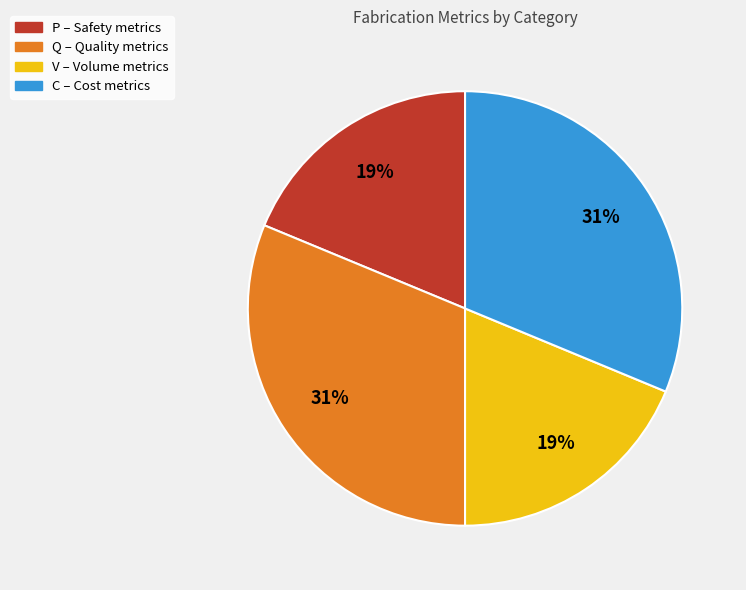

True or false: V accounts for 19% of the total.

True